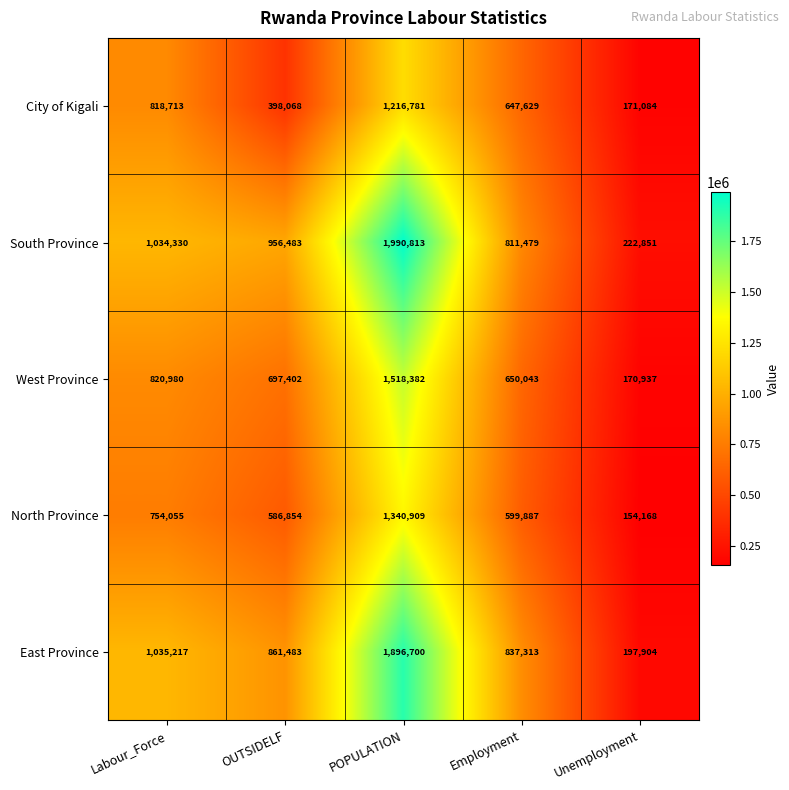

Is it true that West Province equals 650043 at Employment?

True